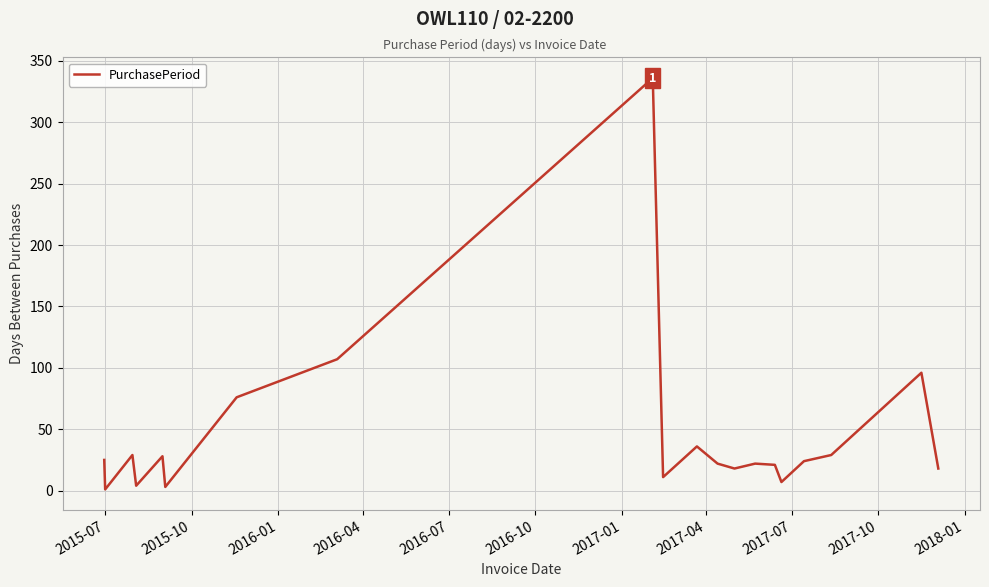

Does the chart have visible grid lines?

Yes